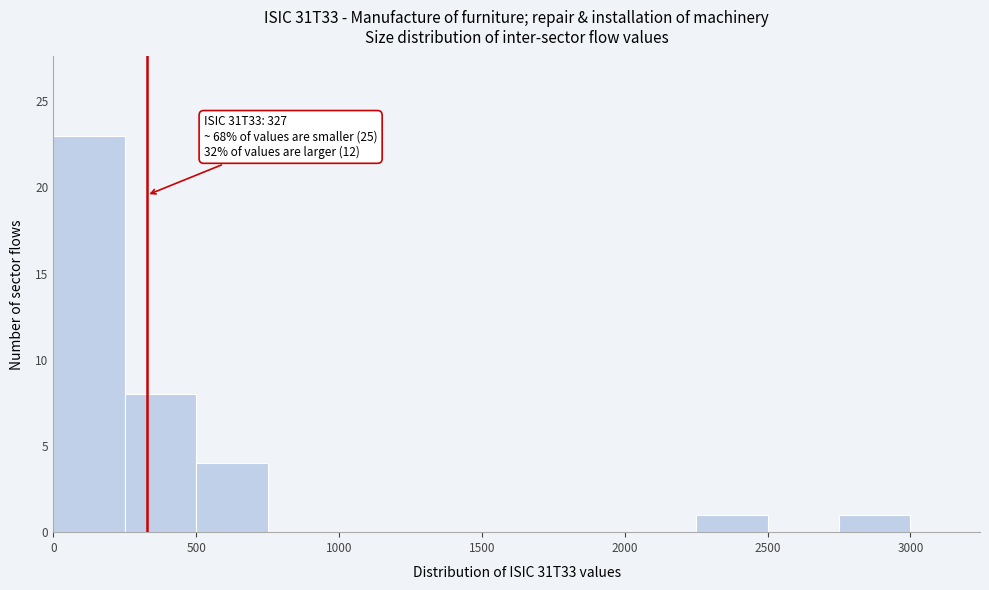

Which range on the x-axis has the tallest bar?

0 to 250